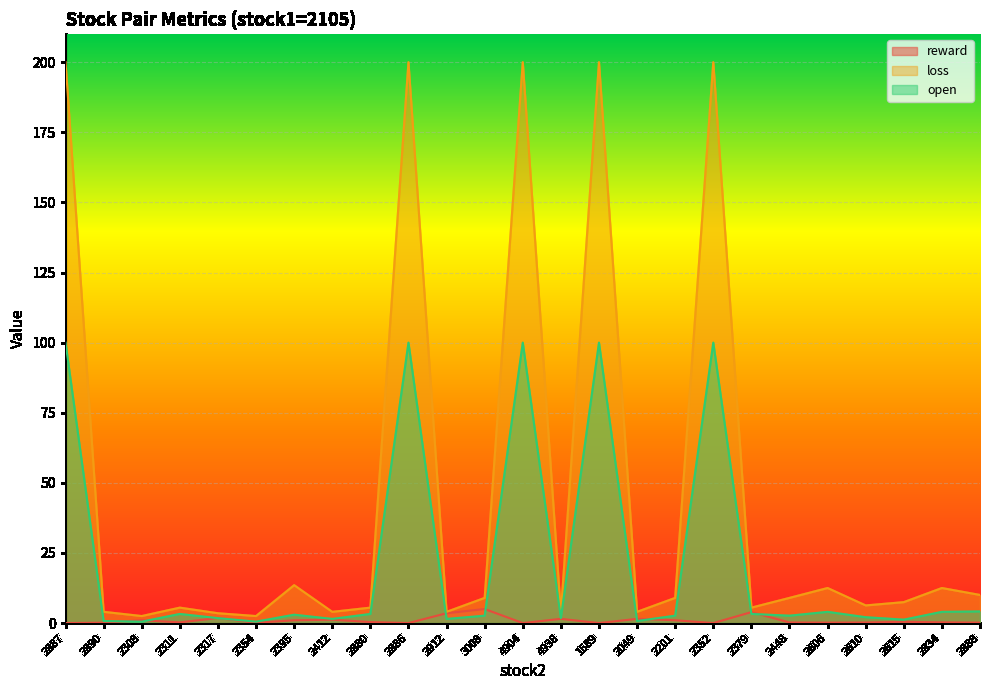

What is the difference between the highest and lowest values at 4938?

2.0